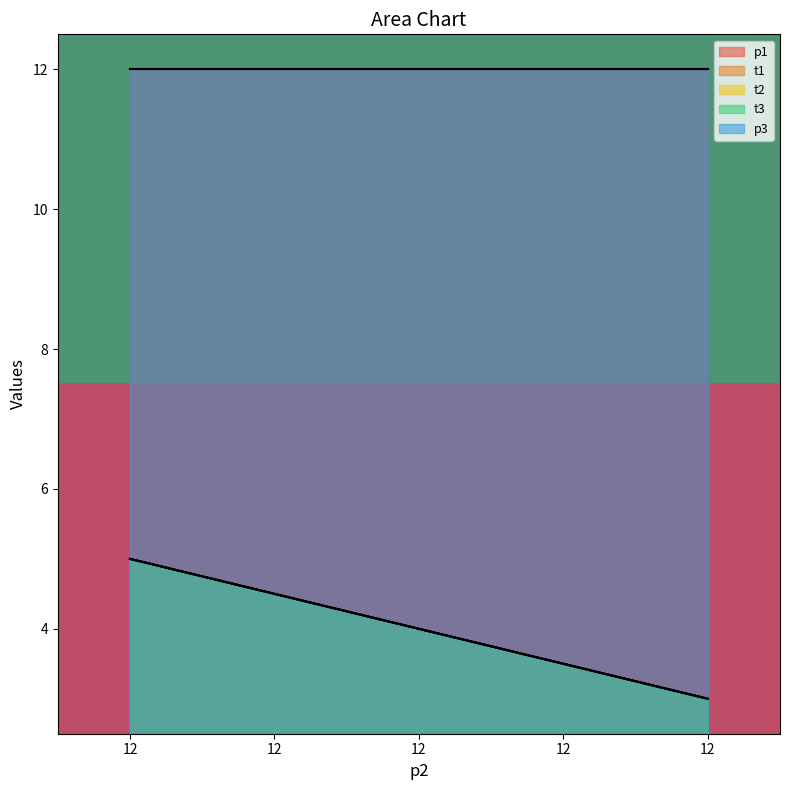

The row_0 series shows 1 at 12. True or false?

False